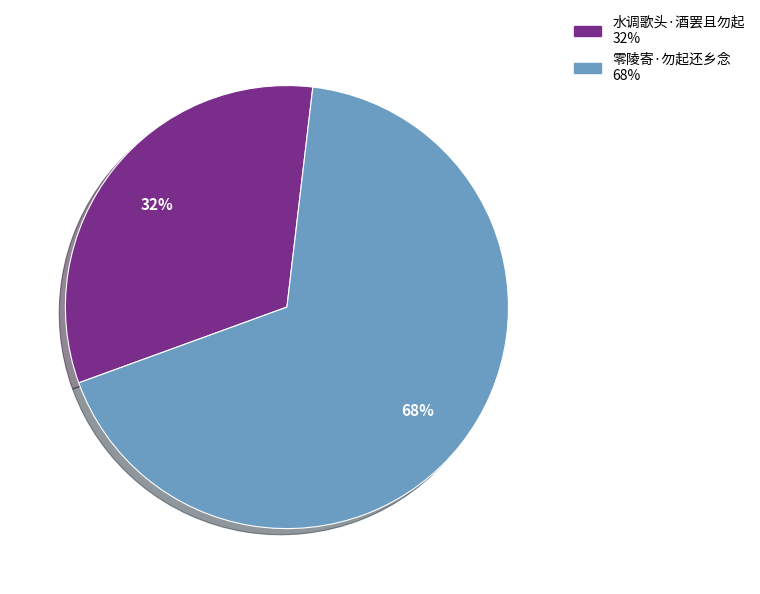

Combined, do 零陵寄·勿起还乡念 and 水调歌头·酒罢且勿起 account for over 50%?

Yes